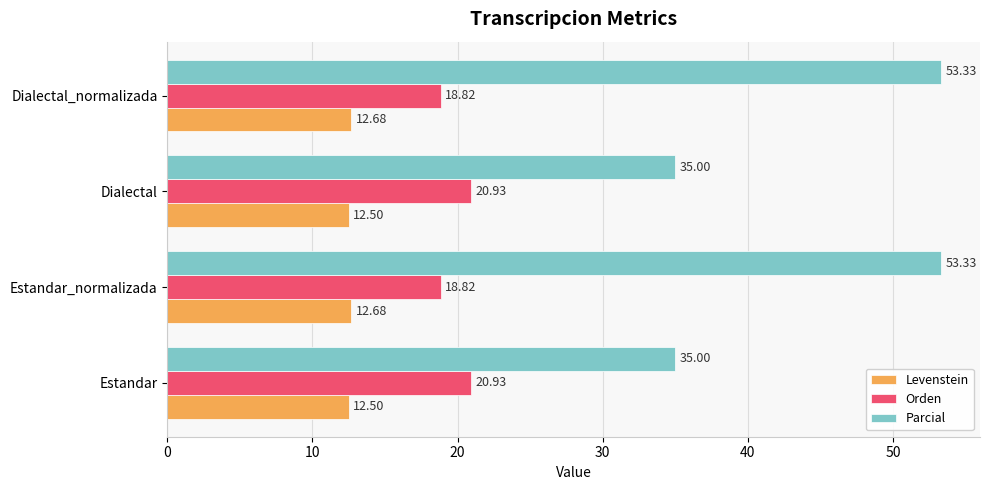

Rank the series by their average value, from highest to lowest.

Parcial, Orden, Levenstein